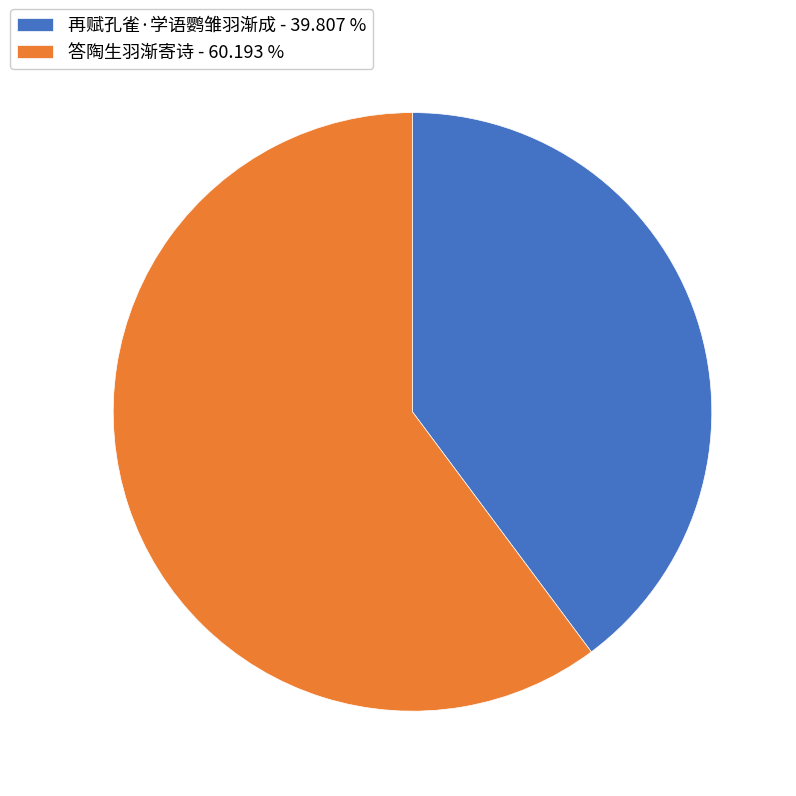

Which slice represents more than half of the pie?

答陶生羽渐寄诗